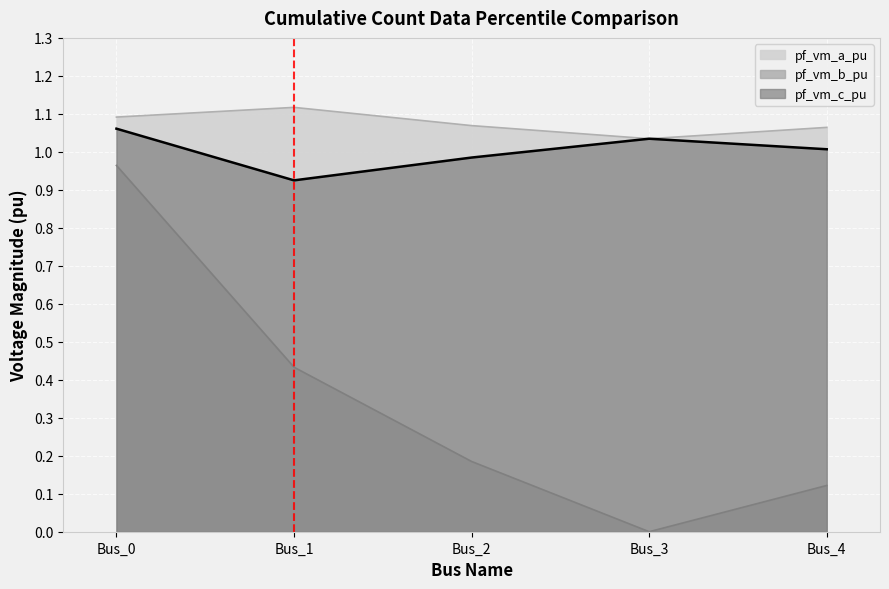

Which series changed the most between Bus_1 and Bus_4?

pf_vm_b_pu